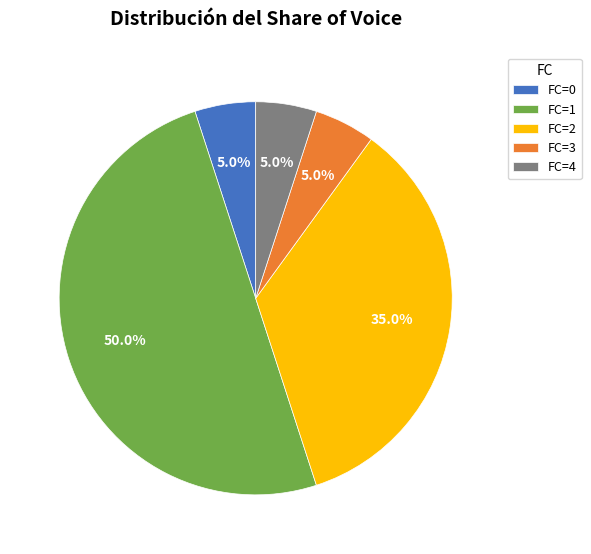

Between FC=4 and FC=2, which is larger?

FC=2